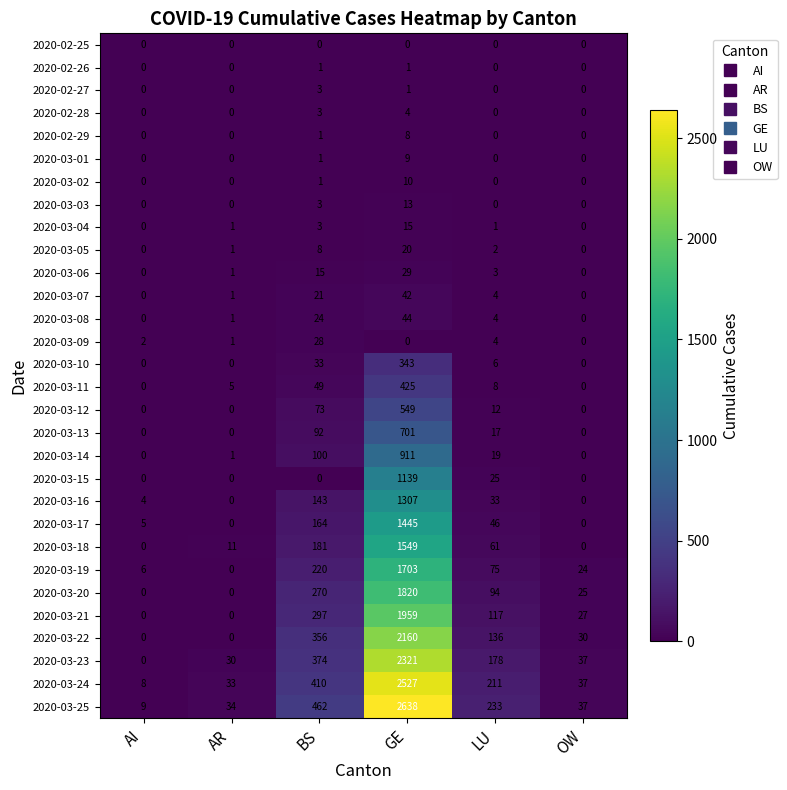

Rank the series by their maximum value, from highest to lowest.

2020-03-25, 2020-03-24, 2020-03-23, 2020-03-22, 2020-03-21, 2020-03-20, 2020-03-19, 2020-03-18, 2020-03-17, 2020-03-16, 2020-03-15, 2020-03-14, 2020-03-13, 2020-03-12, 2020-03-11, 2020-03-10, 2020-03-08, 2020-03-07, 2020-03-06, 2020-03-09, 2020-03-05, 2020-03-04, 2020-03-03, 2020-03-02, 2020-03-01, 2020-02-29, 2020-02-28, 2020-02-27, 2020-02-26, 2020-02-25